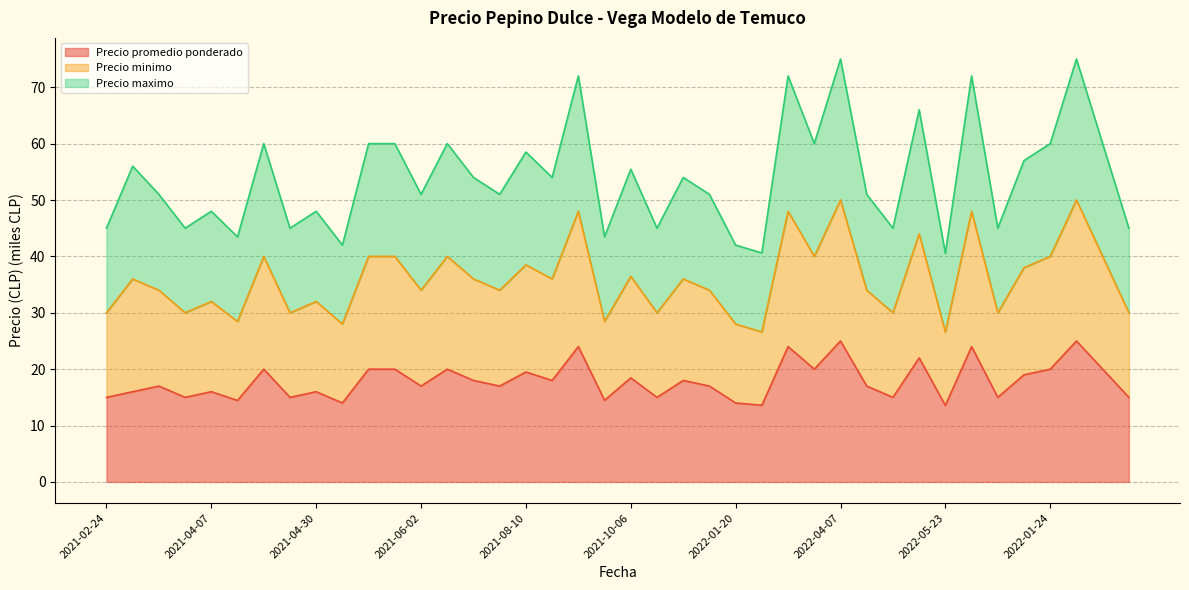

Which series has the largest range (max minus min)?

Precio minimo